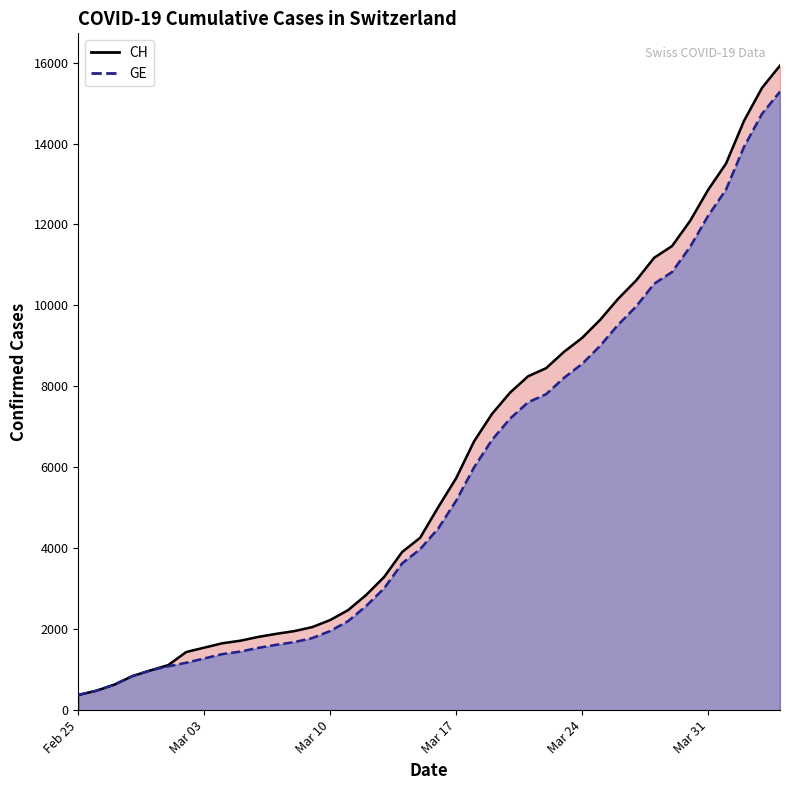

True or false: GE (line) and CH (line) cross at least once.

False